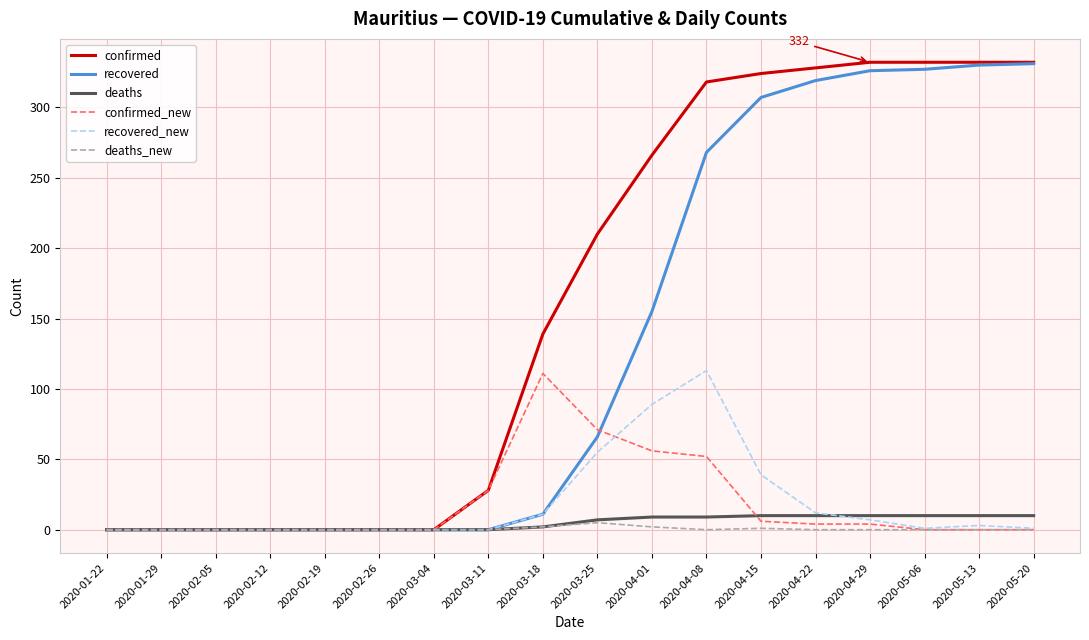

At which label does confirmed_new reach its peak?

2020-03-18